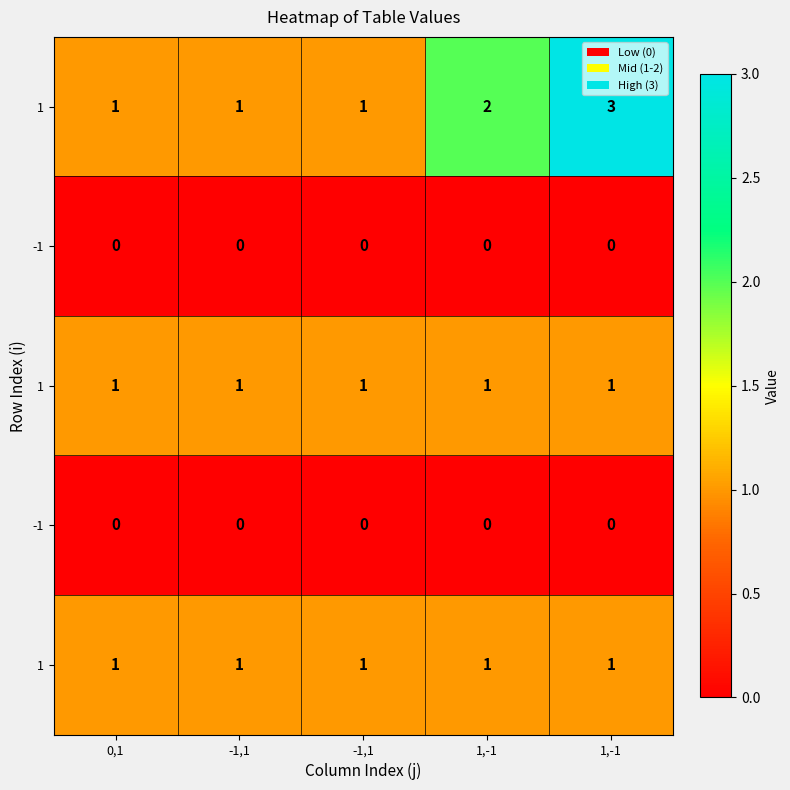

Which has a higher value, 0,1 or -1,1?

0,1